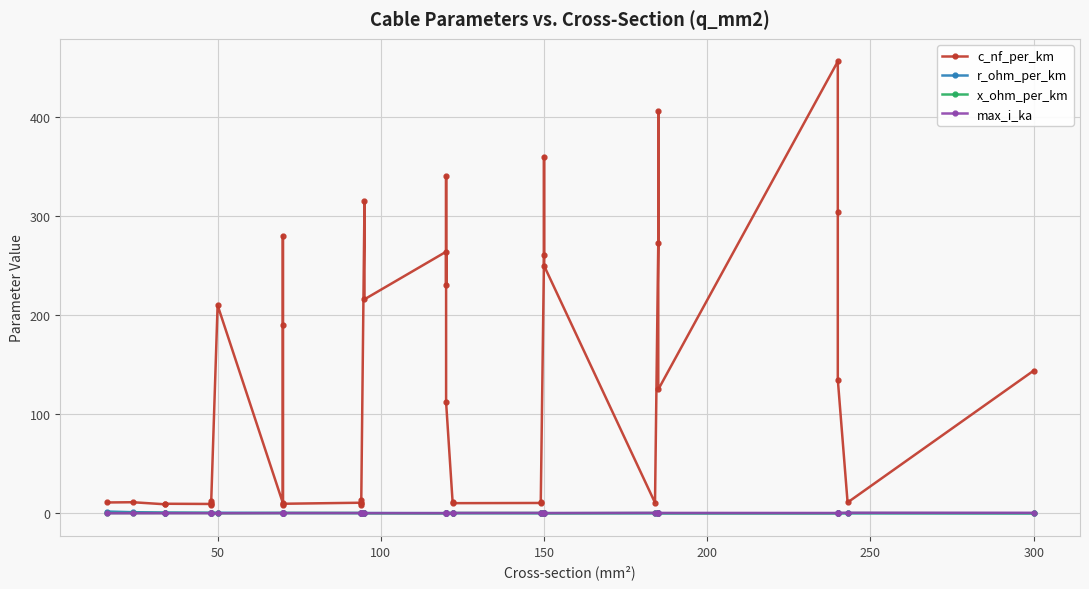

In r_ohm_per_km, how many points are higher than both neighbors (excluding endpoints)?

3